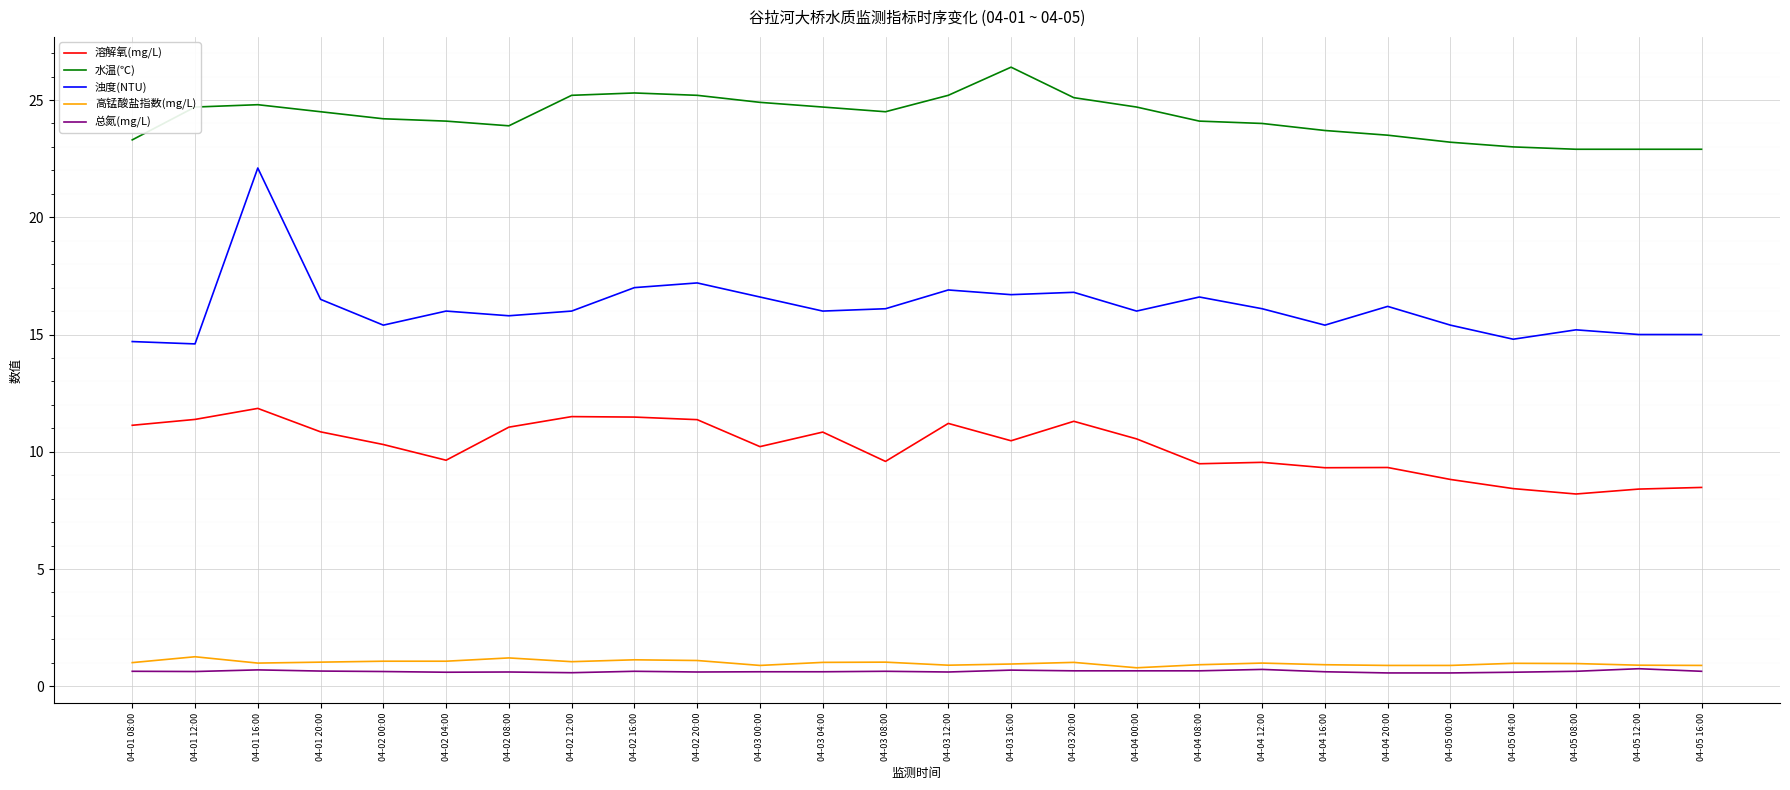

True or false: 总氮(mg/L) and 浊度(NTU) cross at least once.

False